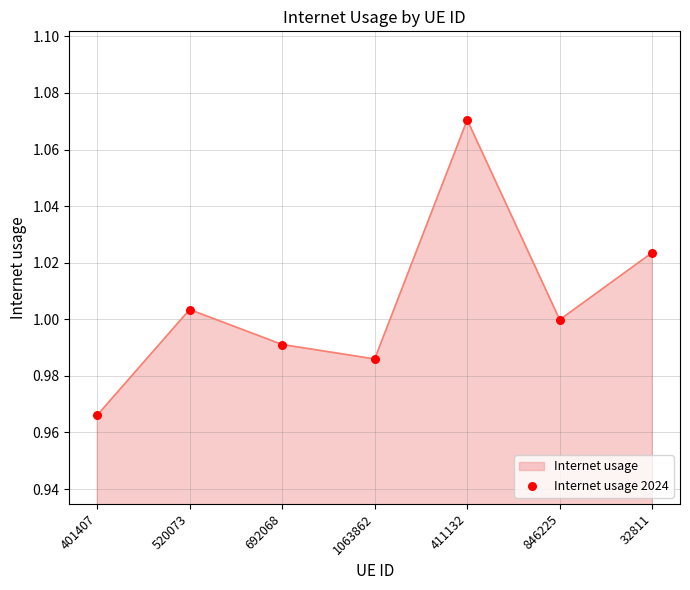

Between 411132 and 846225, which is larger?

411132